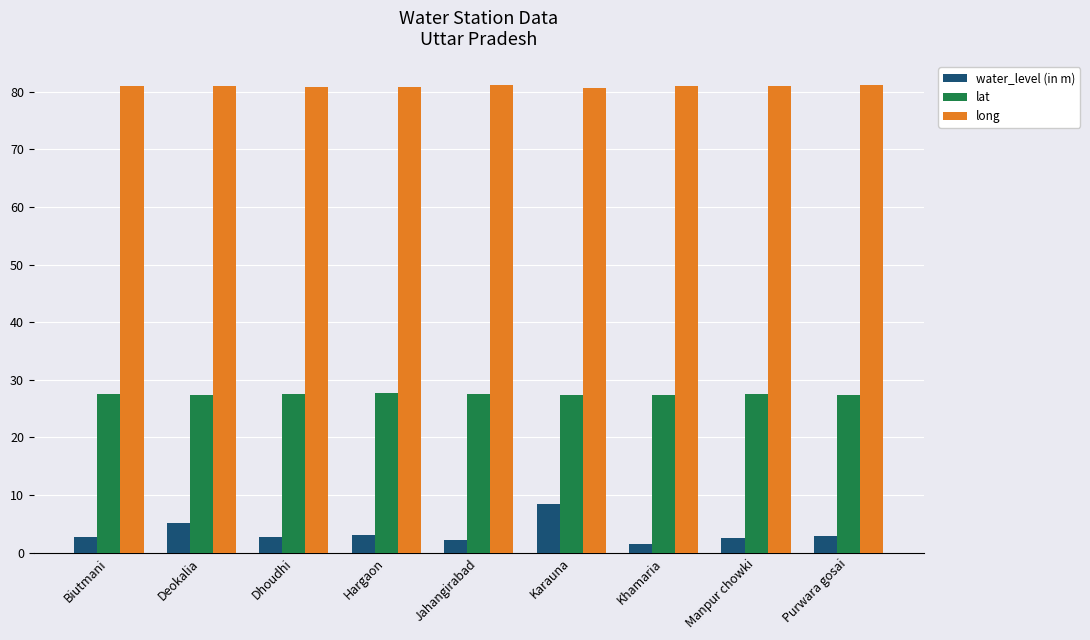

What position from the left is Karauna?

6